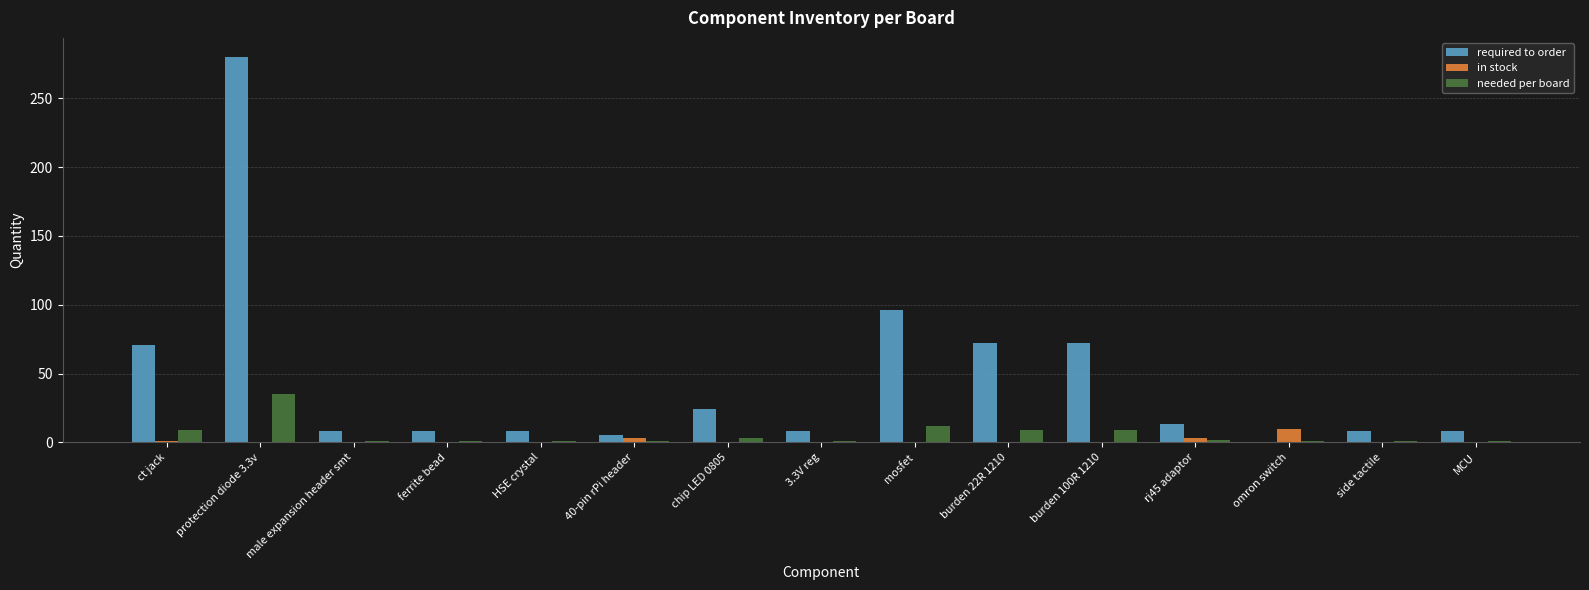

How many groups of bars are there?

15